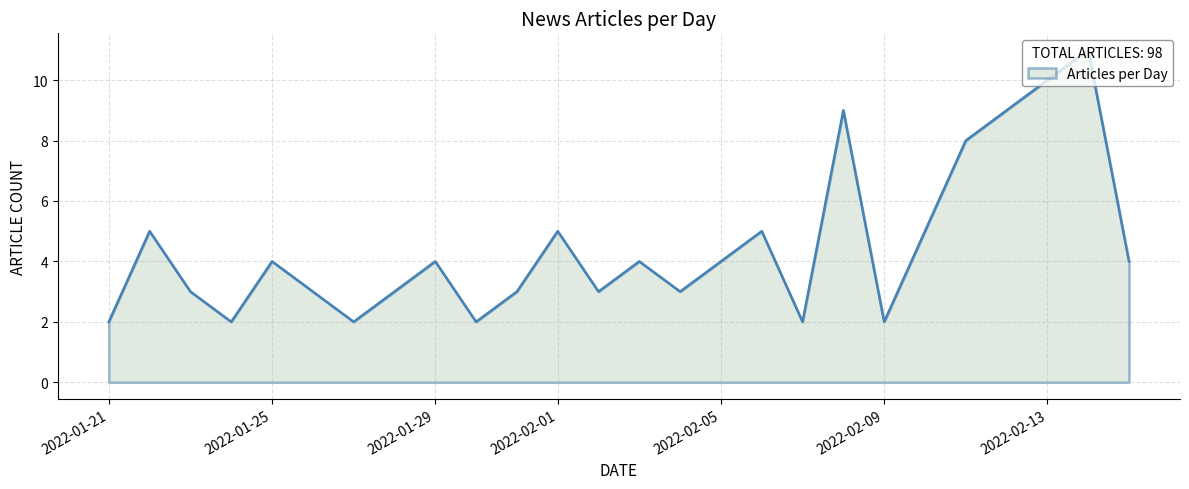

What is the difference between the maximum and minimum values?

9